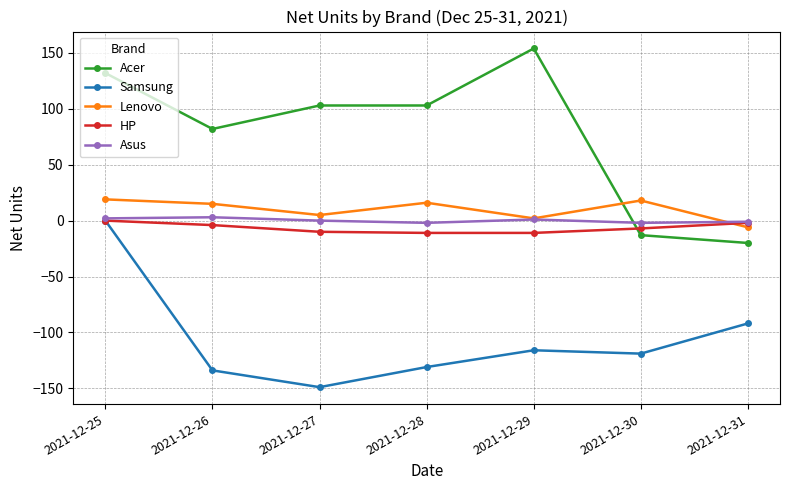

Is the value of Lenovo at 2021-12-29 greater than the value of Samsung at 2021-12-26?

Yes